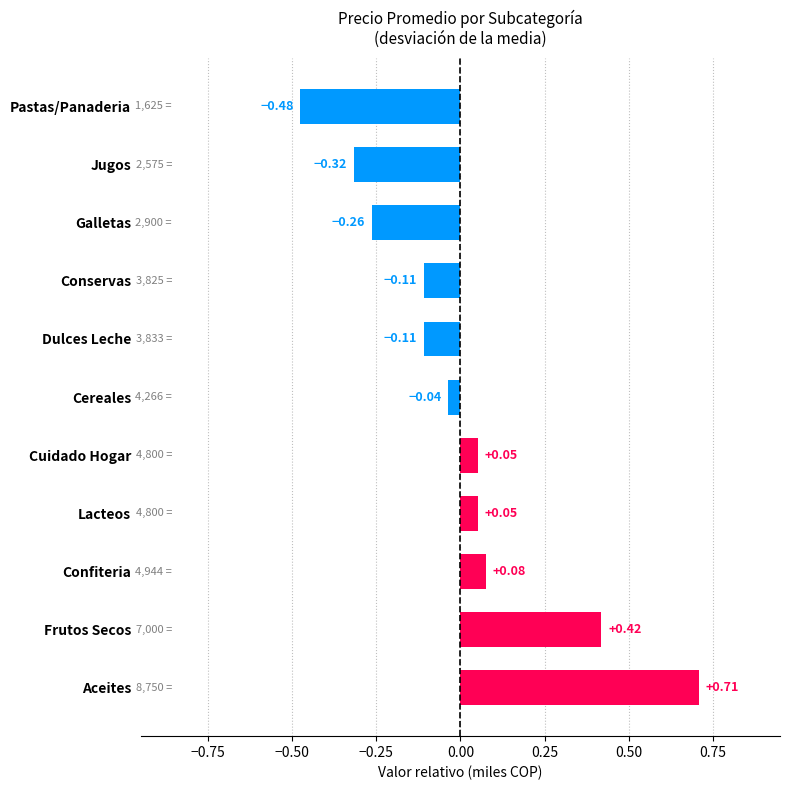

At which category does the chart reach its minimum across all series?

Pastas/Panaderia